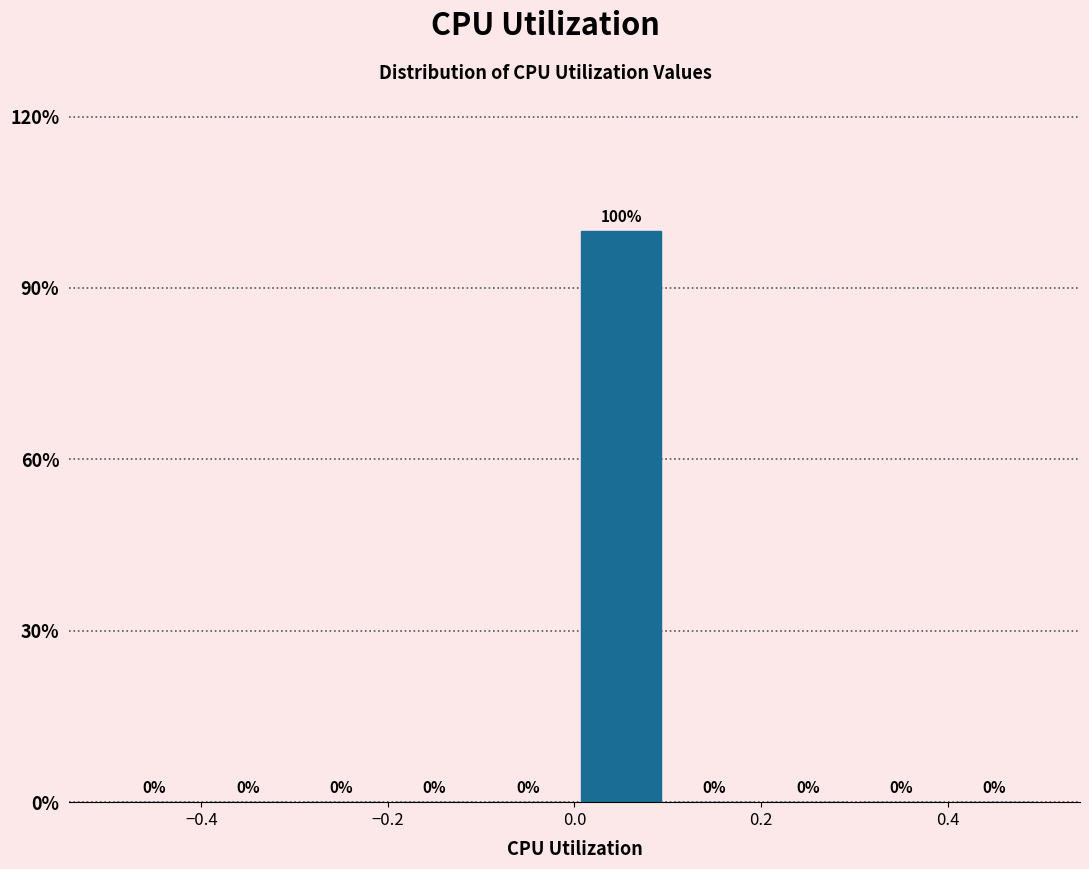

Reading left to right, list every bar in this chart as the range it spans on the x-axis followed by its height.

-0.5 to -0.4: 0
-0.4 to -0.3: 0
-0.3 to -0.2: 0
-0.2 to -0.1: 0
-0.1 to 0.0: 0
0.0 to 0.1: 100
0.1 to 0.2: 0
0.2 to 0.3: 0
0.3 to 0.4: 0
0.4 to 0.5: 0